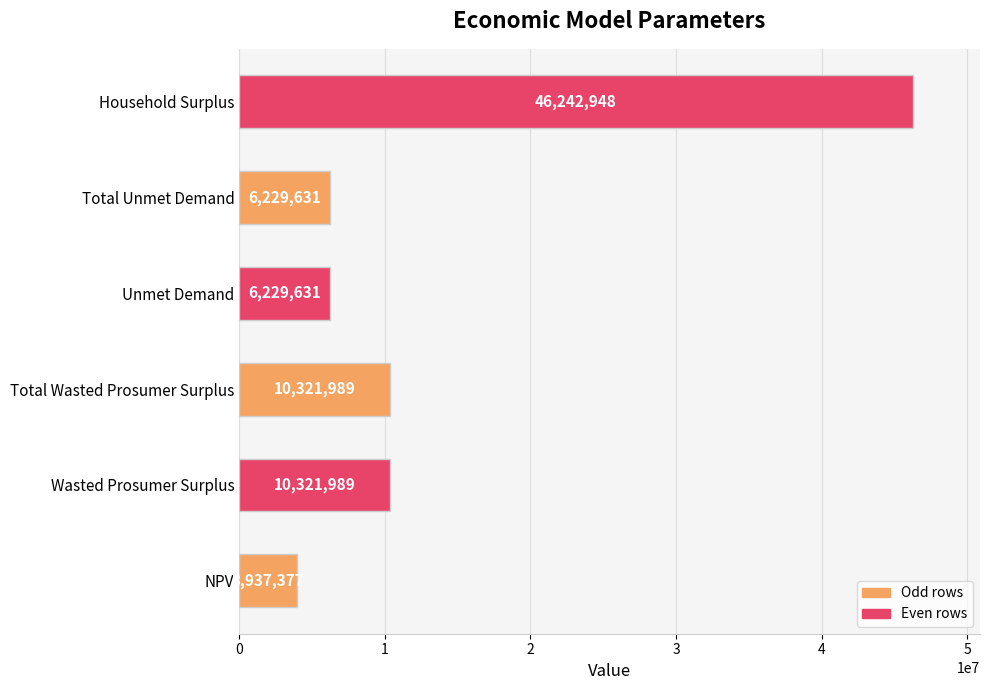

Which label corresponds to the largest value in the chart?

Household Surplus